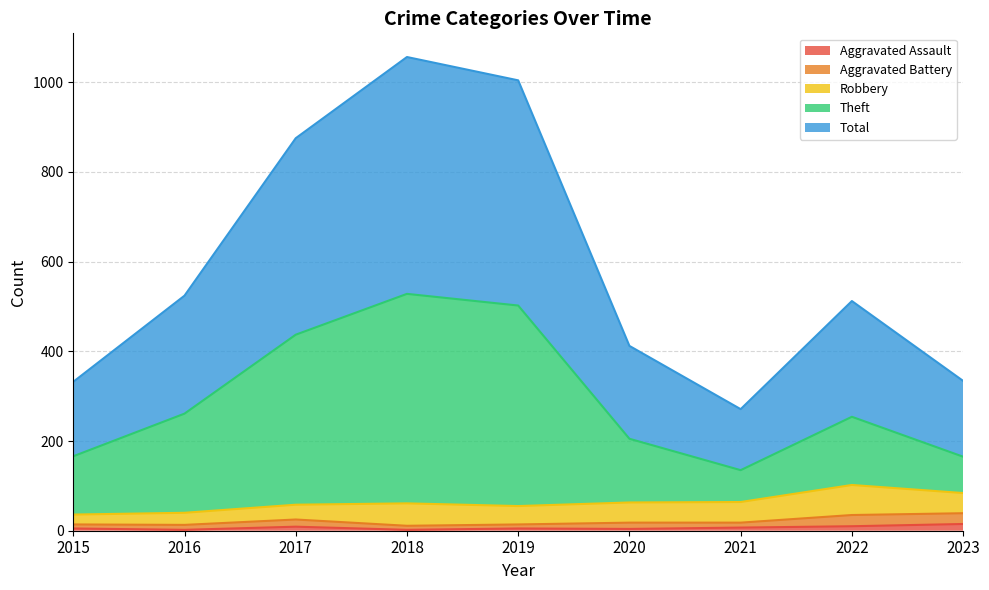

Which series has the largest total across all categories?

Total